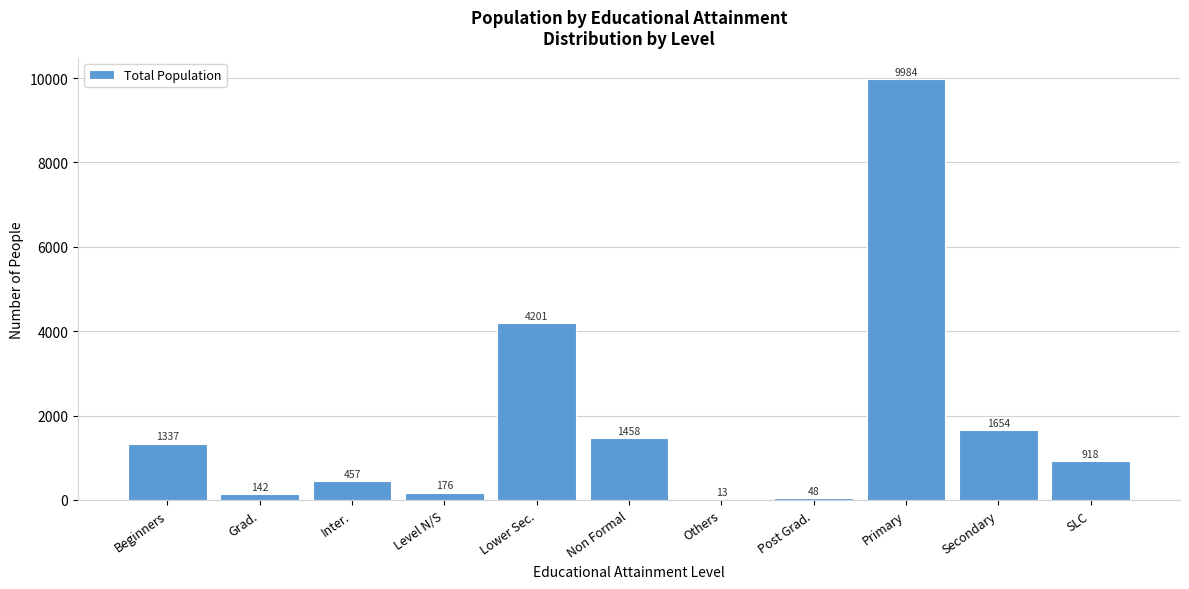

Reading left to right, what are all the values shown in this chart?

Beginners=1337	Grad.=142	Inter.=457	Level N/S=176	Lower Sec.=4201	Non Formal=1458	Others=13	Post Grad.=48	Primary=9984	Secondary=1654	SLC=918